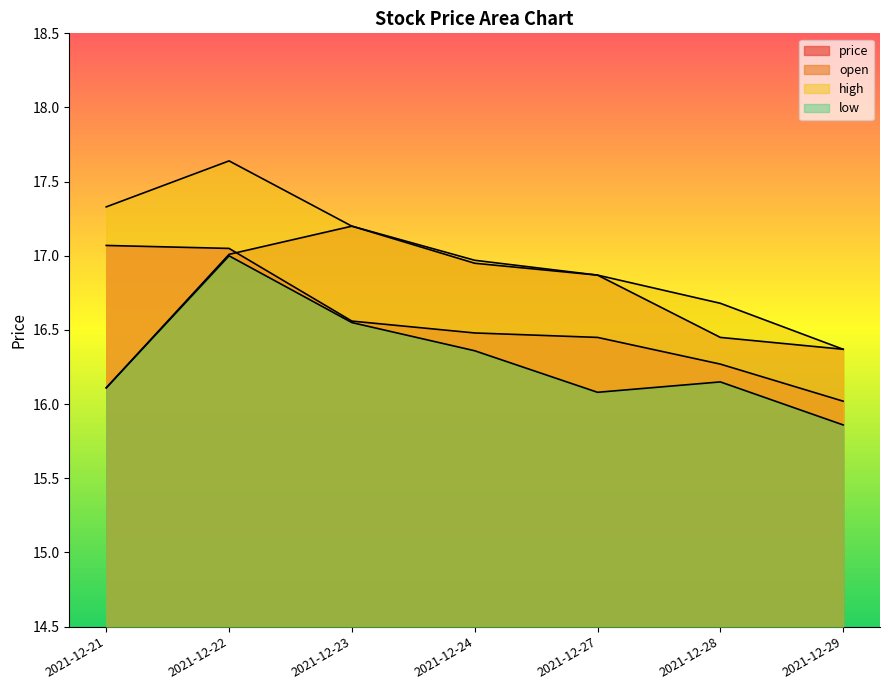

How many categories are shown in the chart?

7